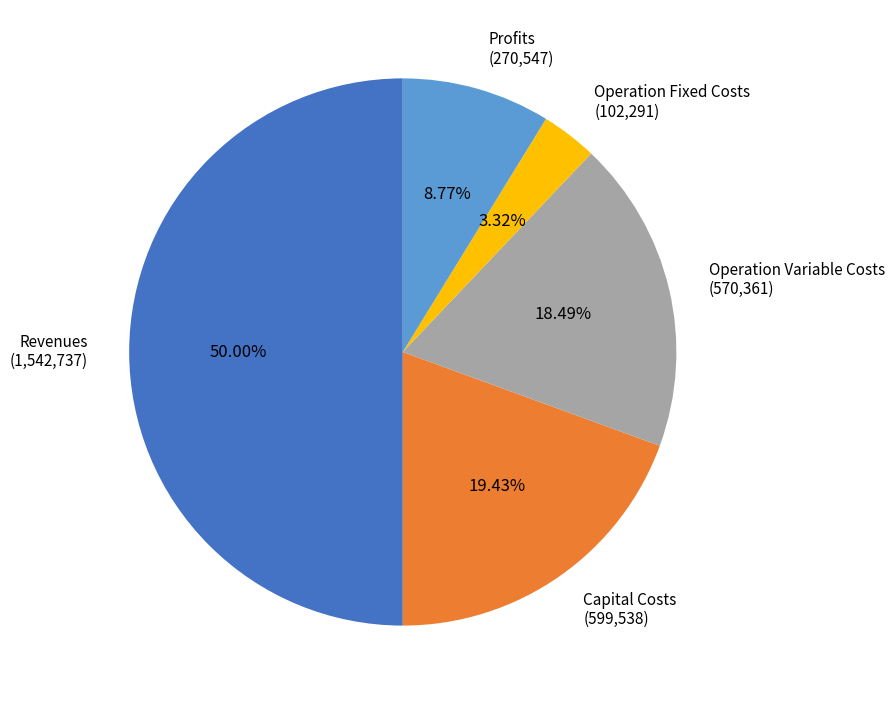

Which slice is the smallest?

Operation Fixed Costs (102,291)